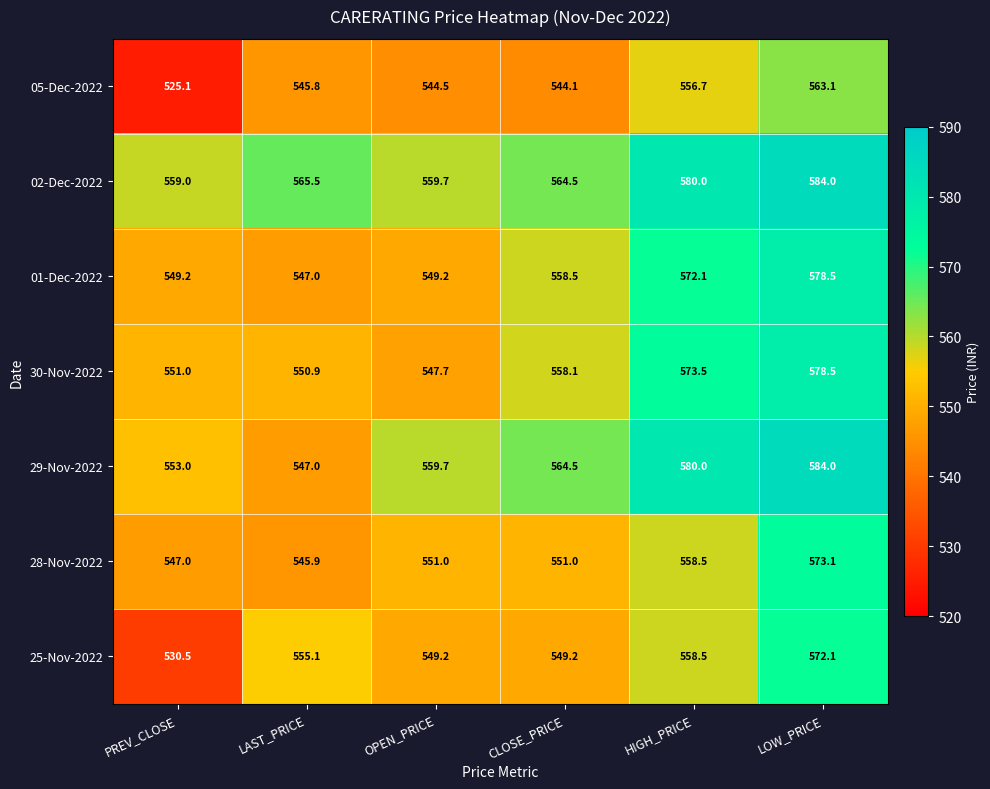

What is the spread (max minus min) of values at PREV_CLOSE?

33.9